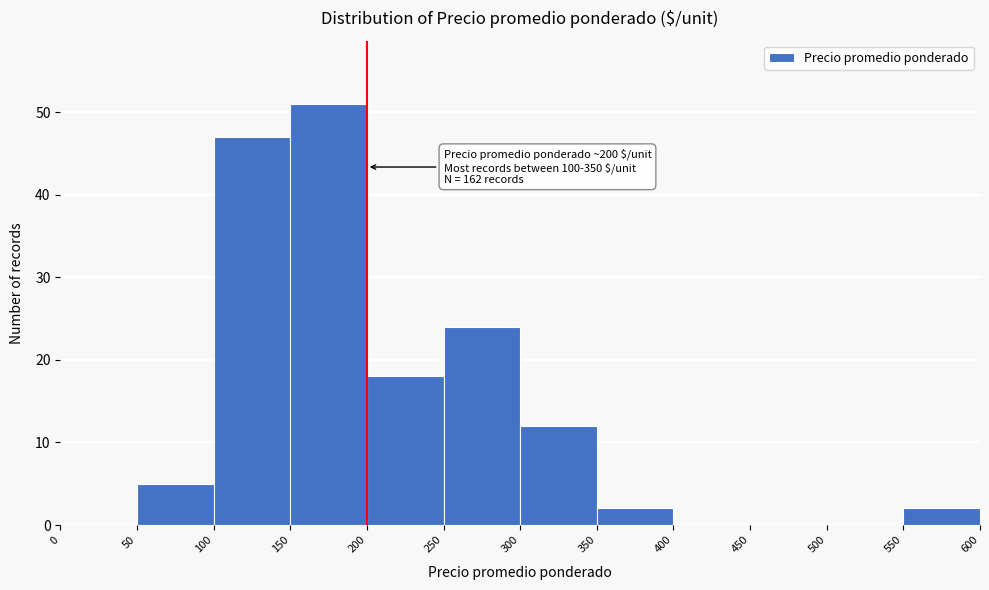

Which range on the x-axis has the tallest bar?

150 to 200